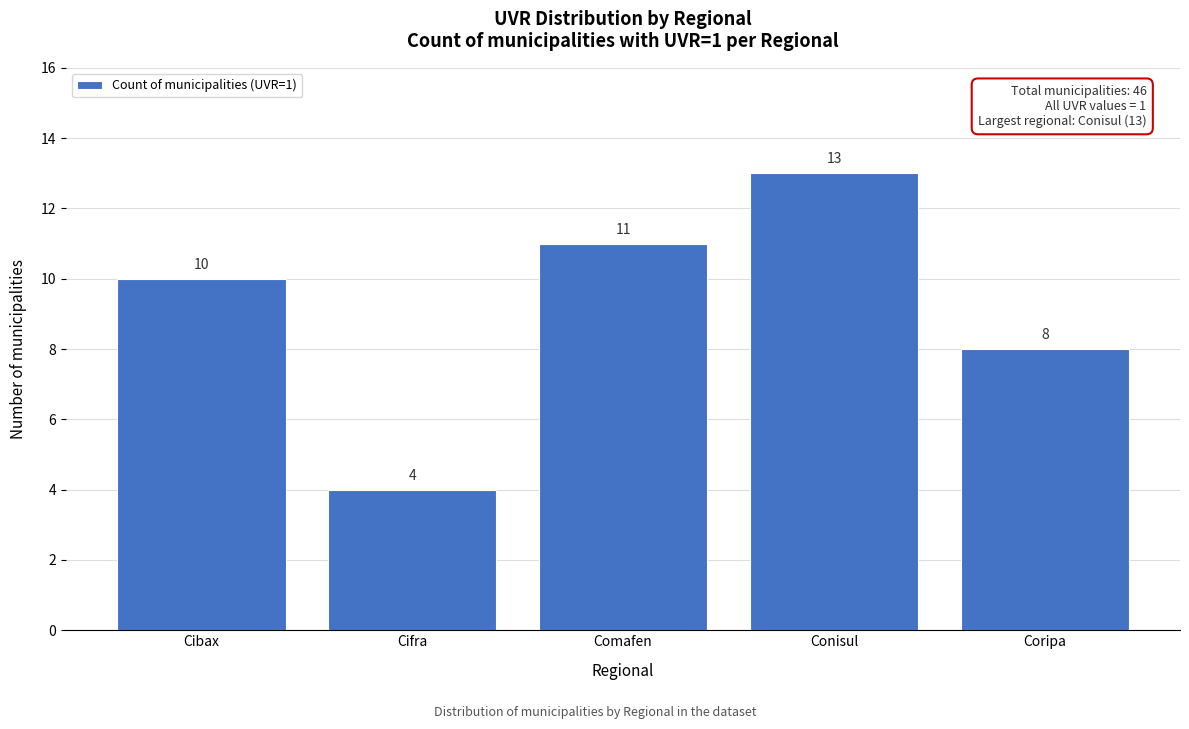

Reading left to right, transcribe all the data shown in this chart.

10	4	11	13	8